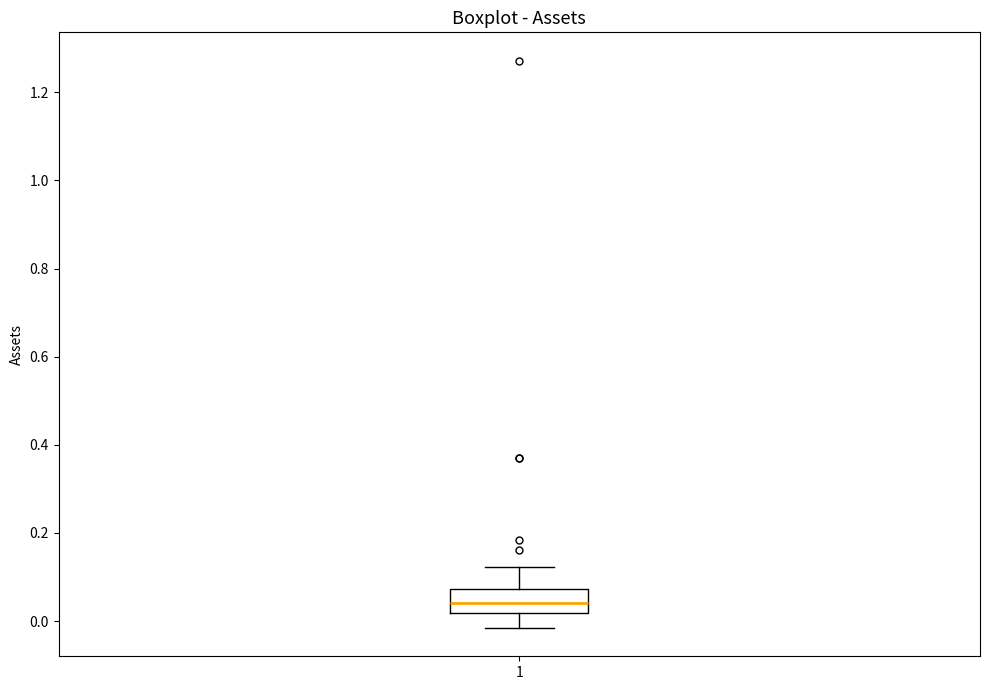

Where does the lower whisker of the box at x = 1 end on the y-axis? The values are not printed on the chart, so give them approximately, as read against the axis.

-0.02